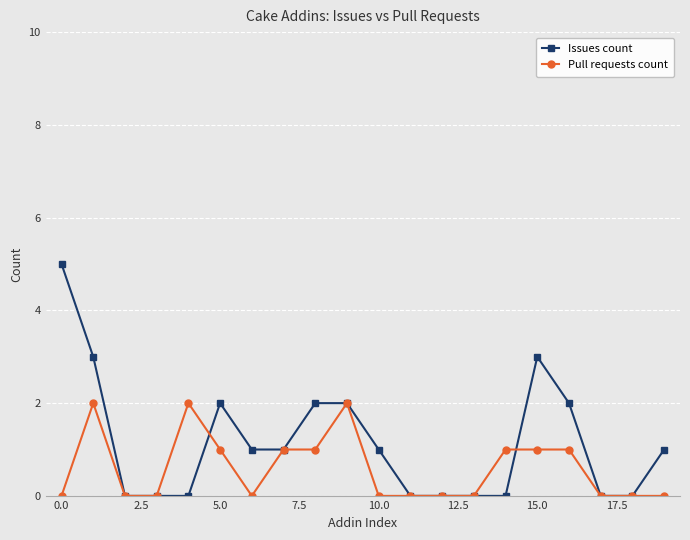

Which series has the largest total across all categories?

Issues count